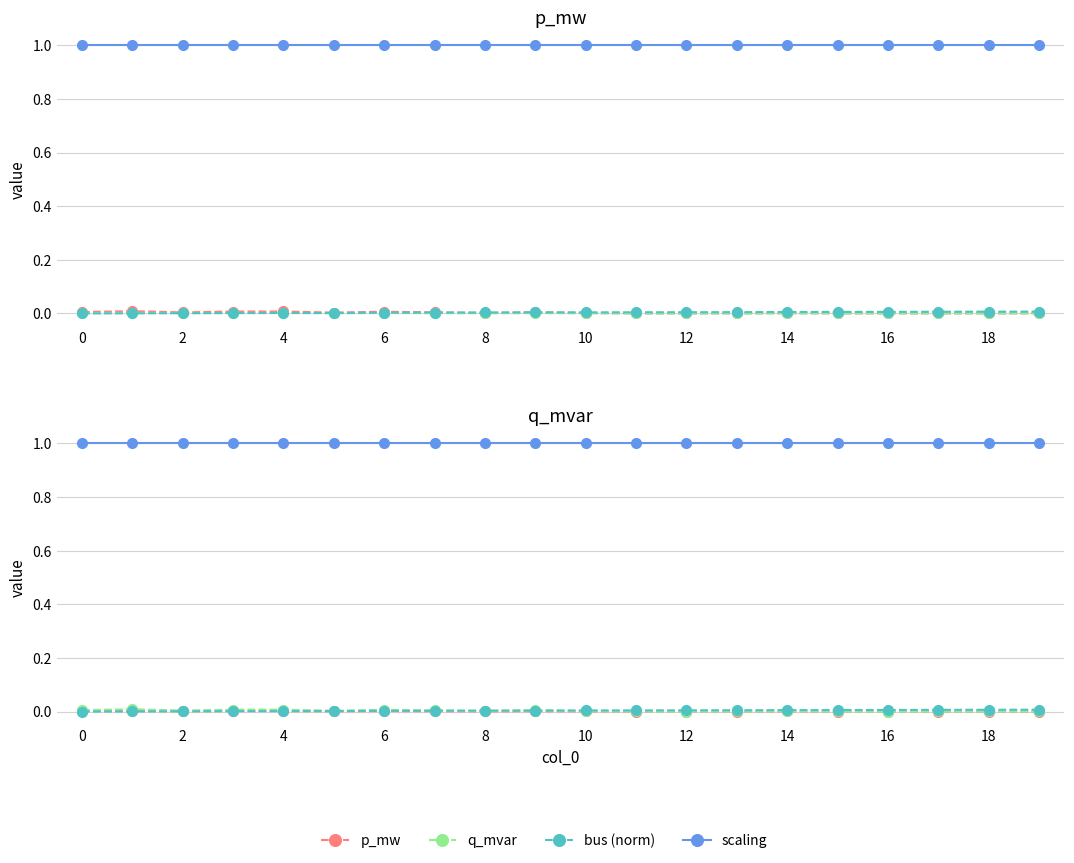

What is the label of the 15th point from the left?

14